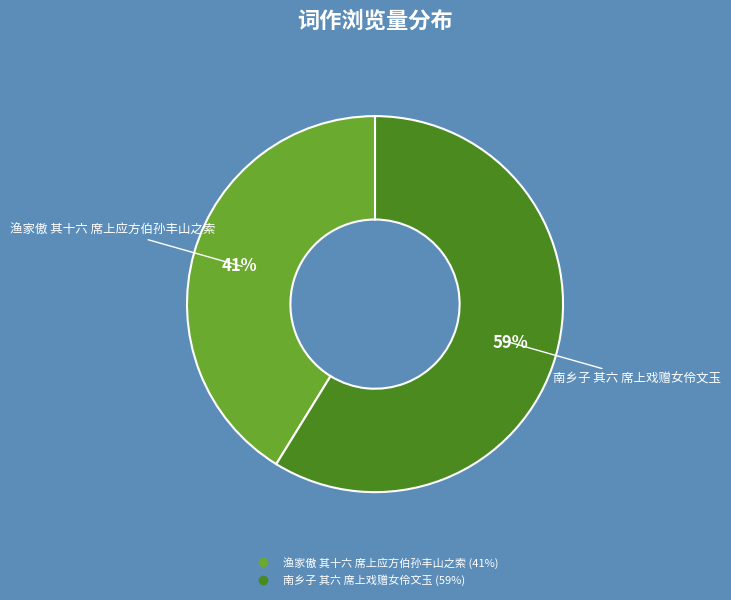

Count the number of slices in the pie.

2